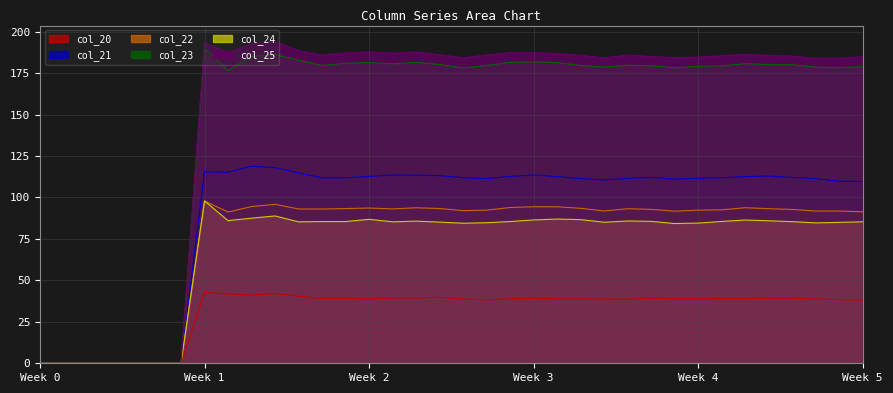

True or false: col_25 has a value of 188.5 at 11.

True